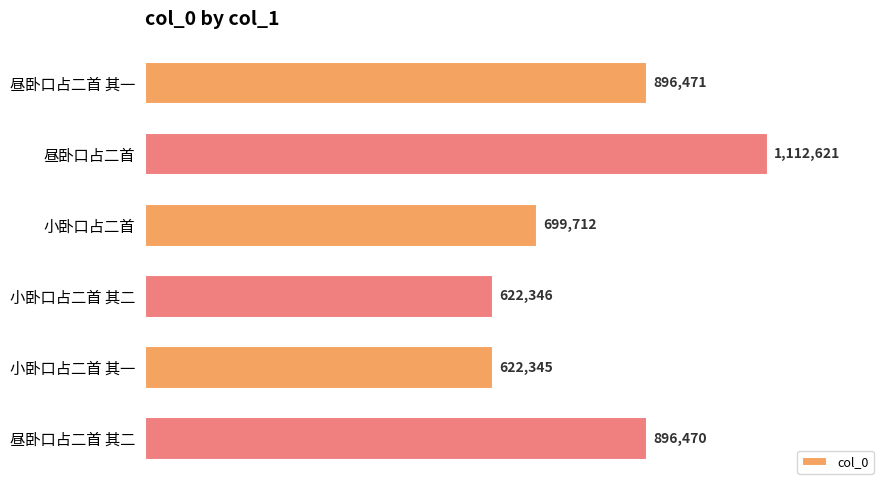

Rank the categories by value from highest to lowest.

昼卧口占二首, 昼卧口占二首 其一, 昼卧口占二首 其二, 小卧口占二首, 小卧口占二首 其二, 小卧口占二首 其一